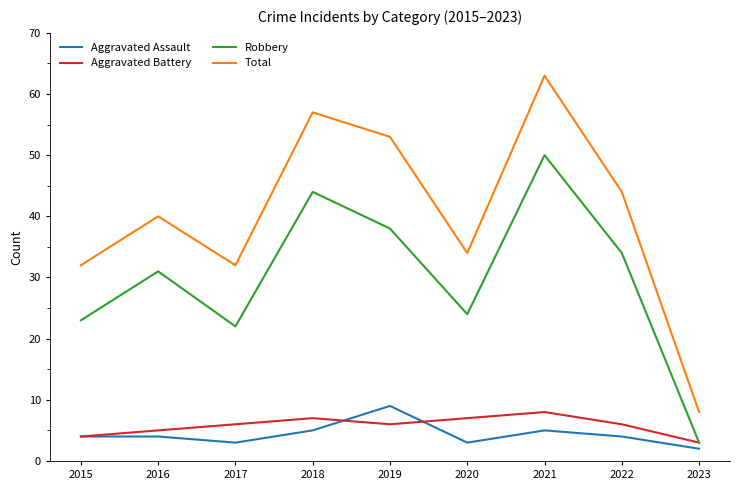

Rank the series at 2019 from highest to lowest value.

Total, Robbery, Aggravated Assault, Aggravated Battery